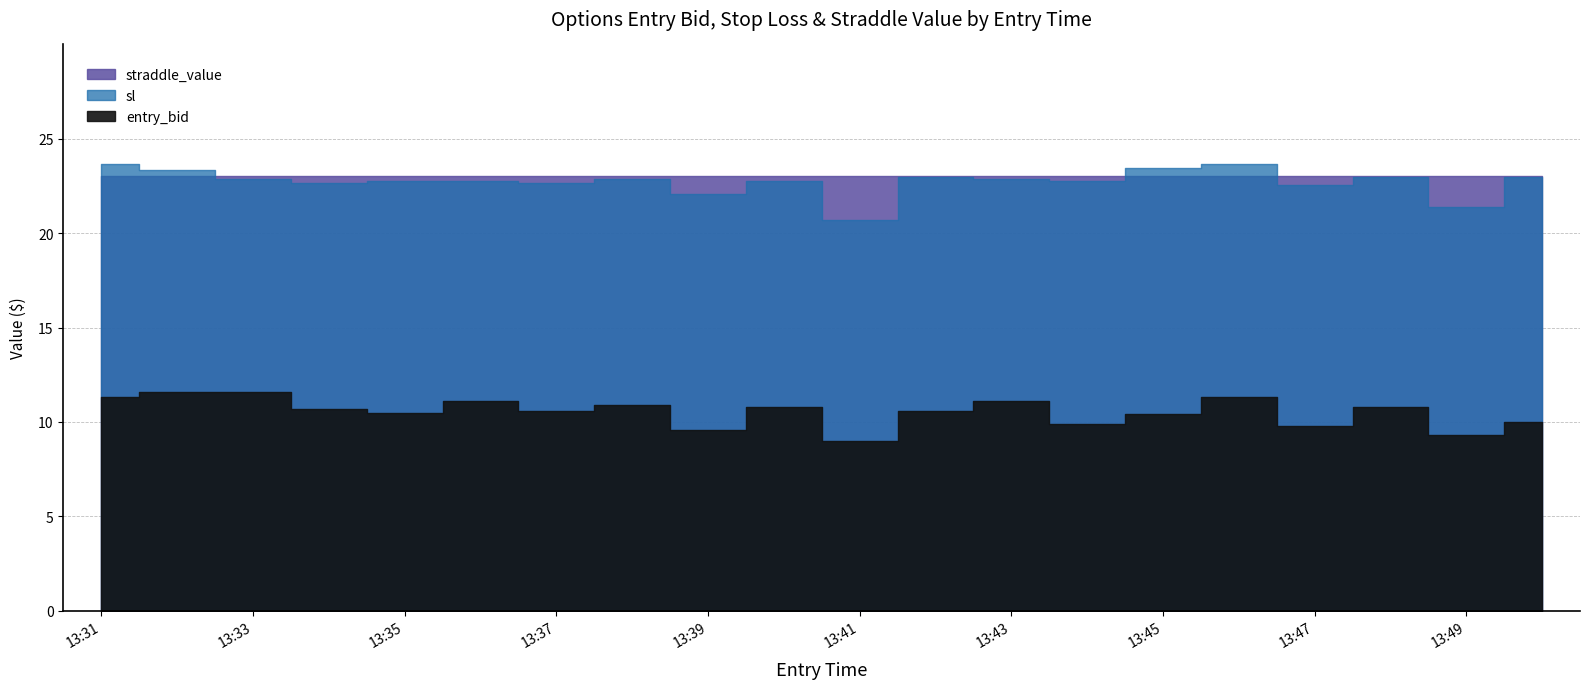

Which series has the widest spread of values?

sl